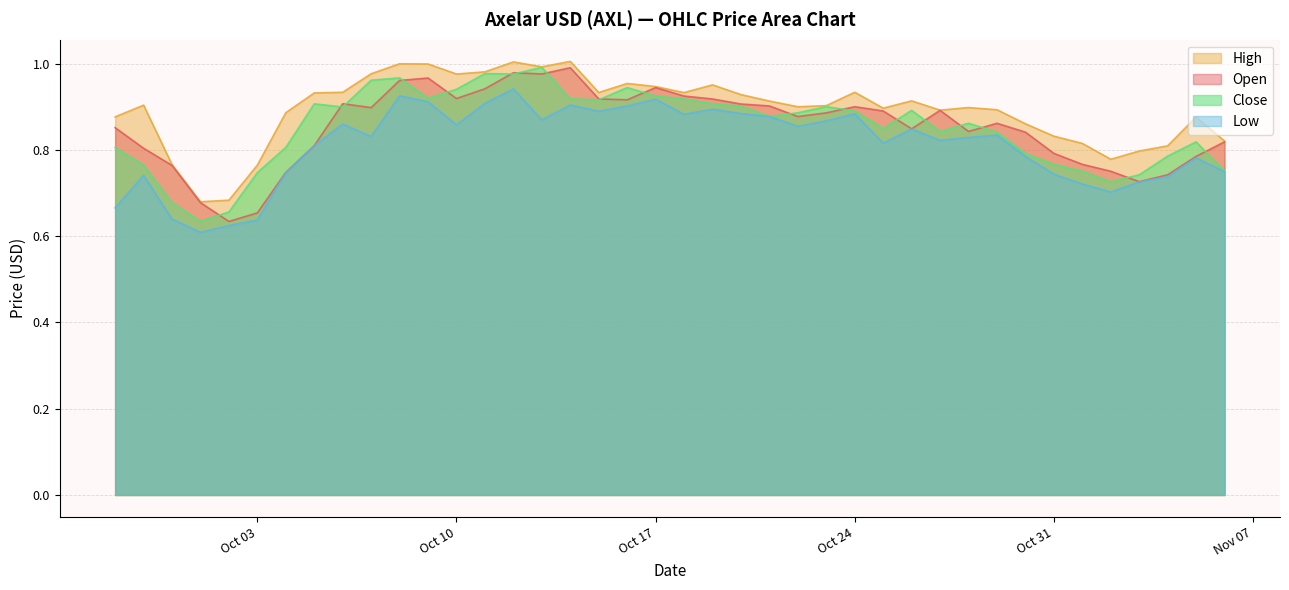

How many lines are shown in the chart?

4